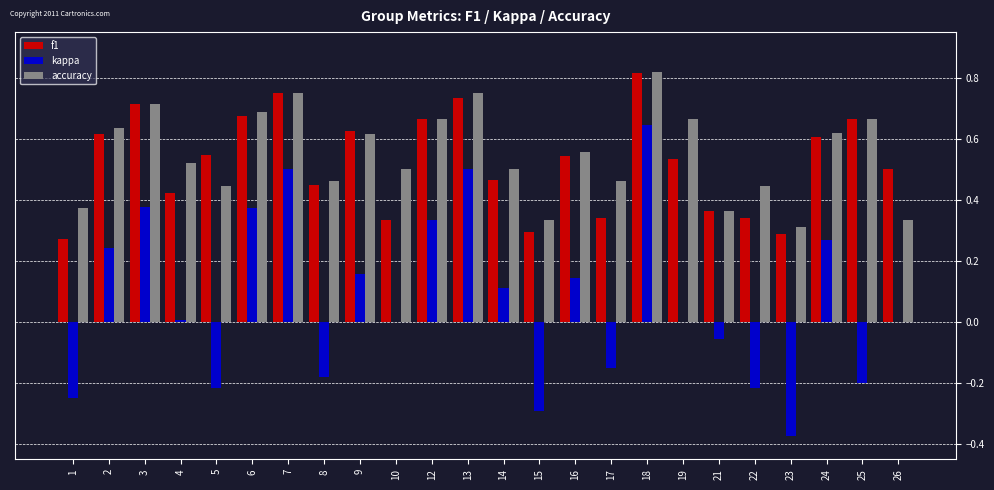

At which category is the sum across all series the highest?

18